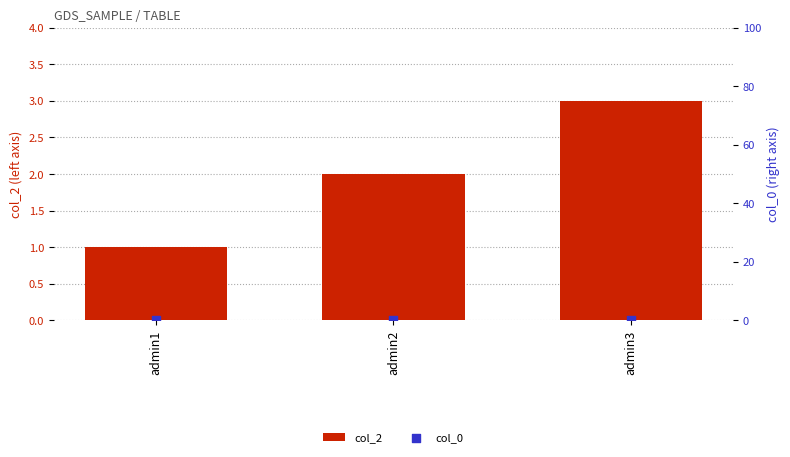

Is the value of col_0 at admin1 greater than the value of col_2 at admin2?

No